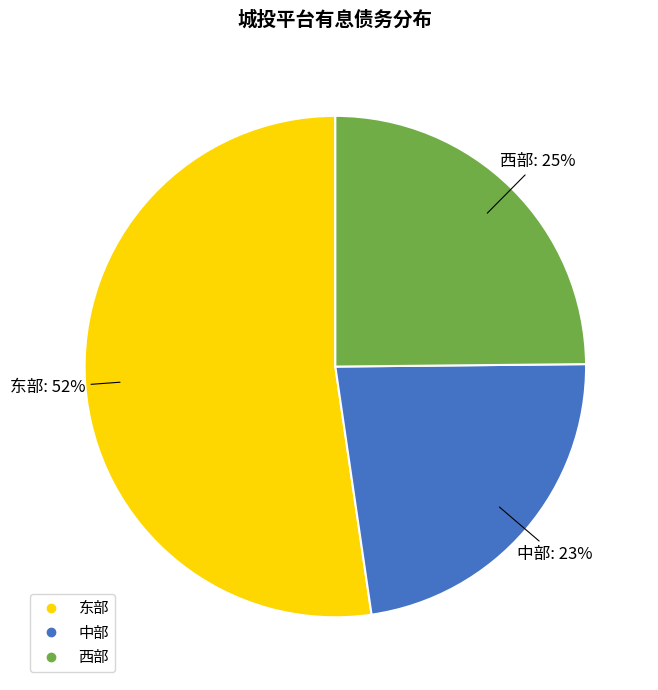

Approximately how many times larger is the value at 东部 compared to 中部?

2.3